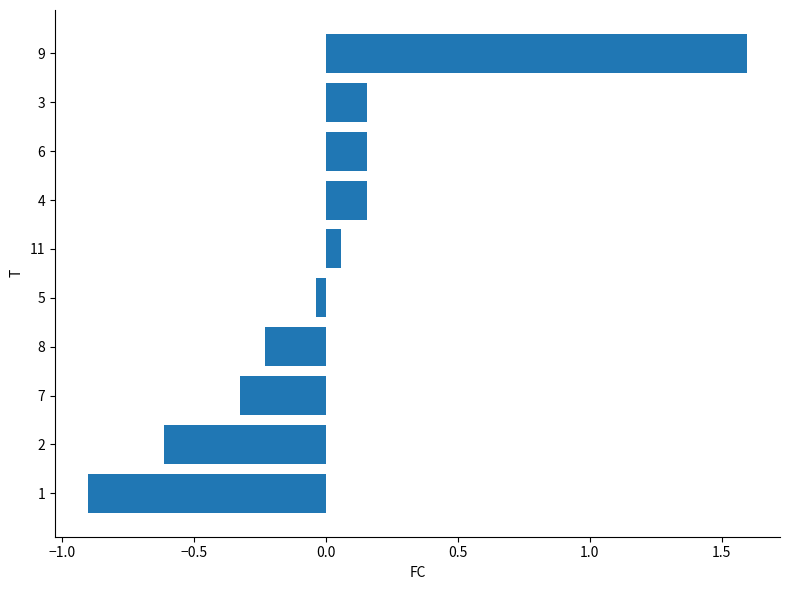

What is the change in value from 11 to 4?

+0.1